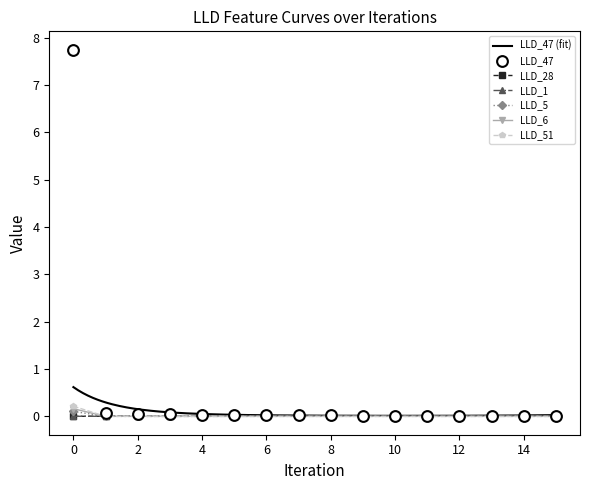

Which series reaches the maximum Y coordinate?

LLD_47